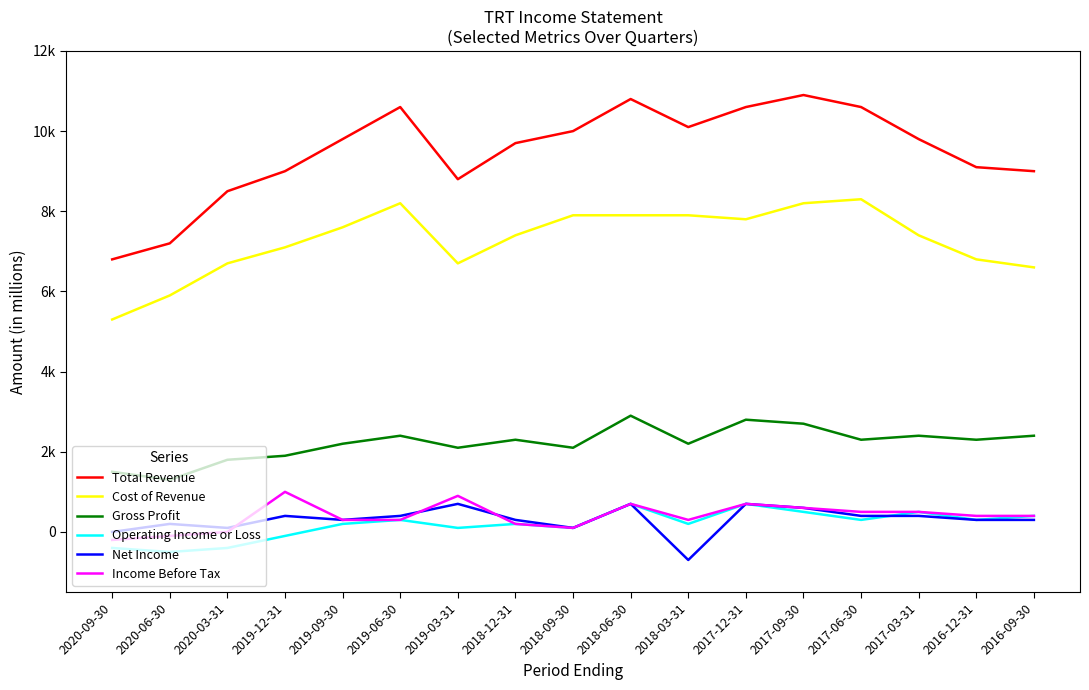

In Operating Income or Loss, how many points are higher than both neighbors (excluding endpoints)?

5